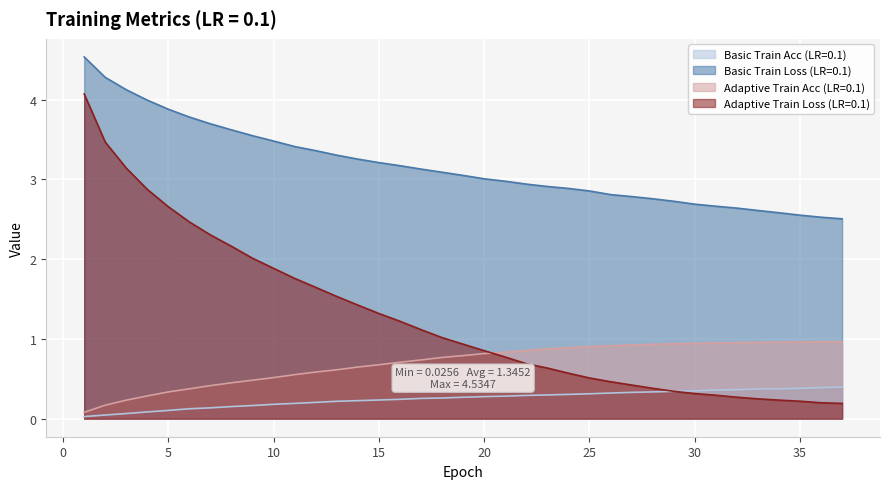

Which has a higher value, 1 or 33?

33